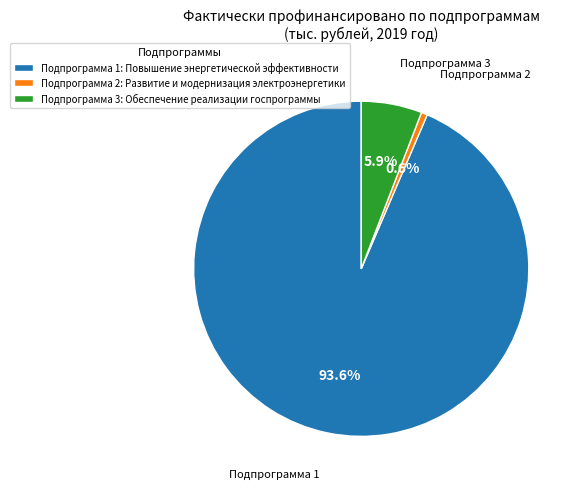

How much of the chart is everything except Подпрограмма 3: Обеспечение реализации госпрограммы?

94.1%